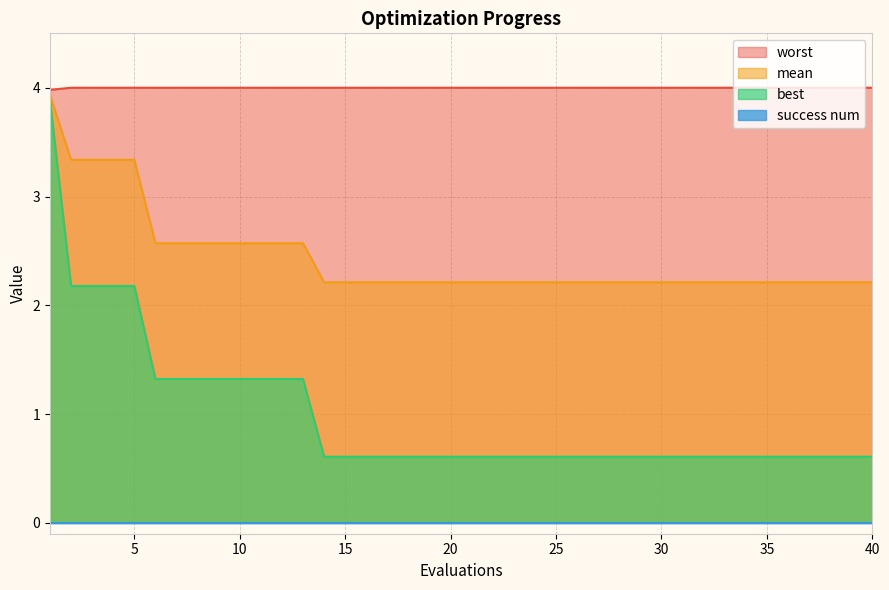

True or false: worst and best cross at least once.

False